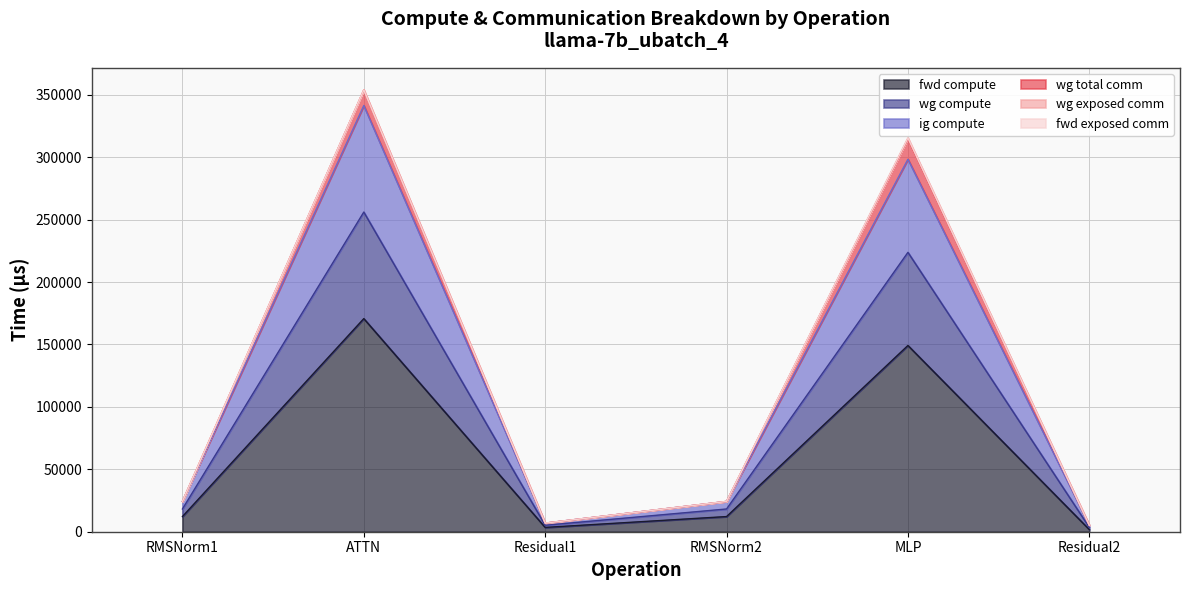

What is the highest value of the fwd compute series?

170738.8